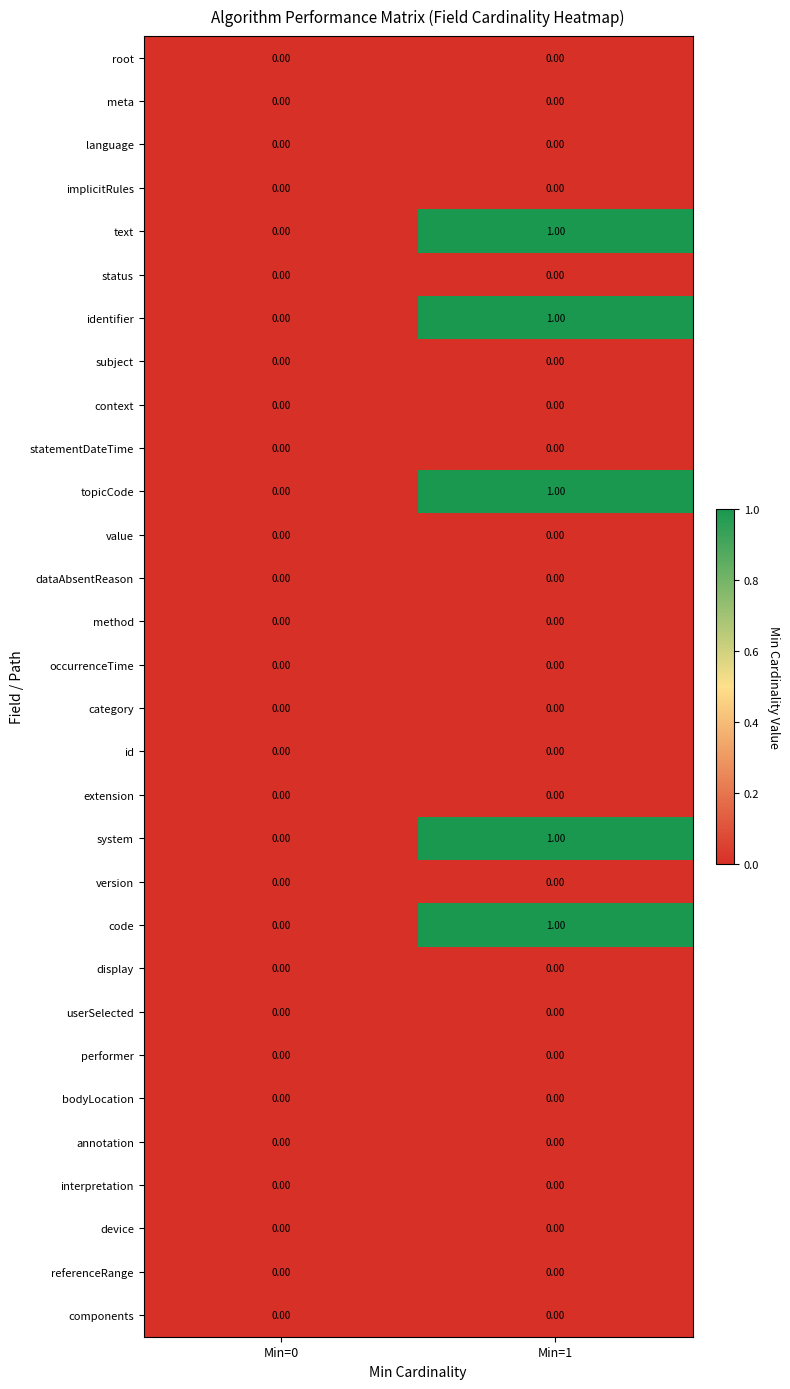

Which label corresponds to the largest value in the chart?

Min=1